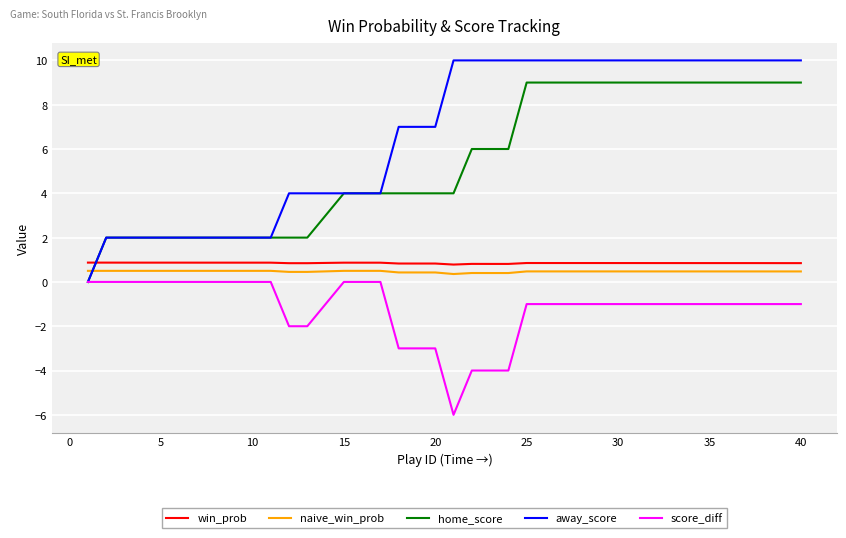

What is the maximum value for naive_win_prob?

0.5